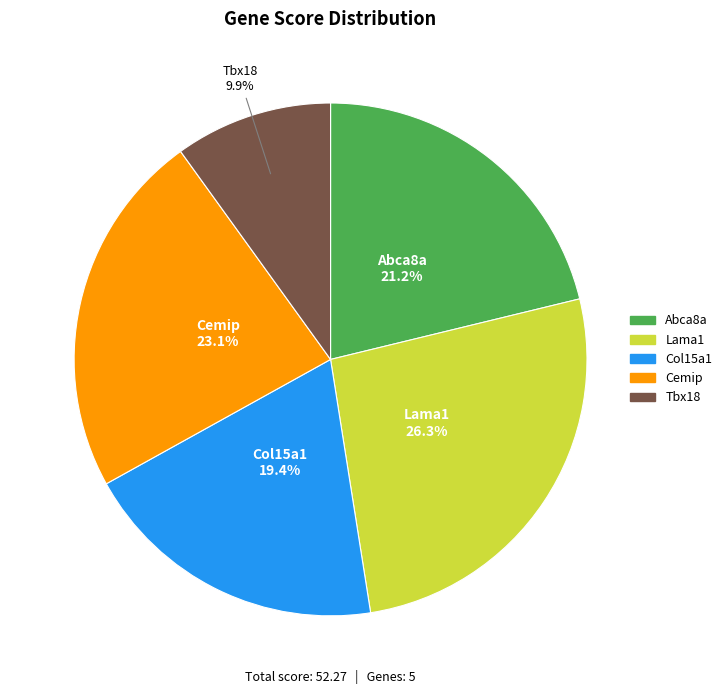

Rank the categories by value from lowest to highest.

Tbx18, Col15a1, Abca8a, Cemip, Lama1